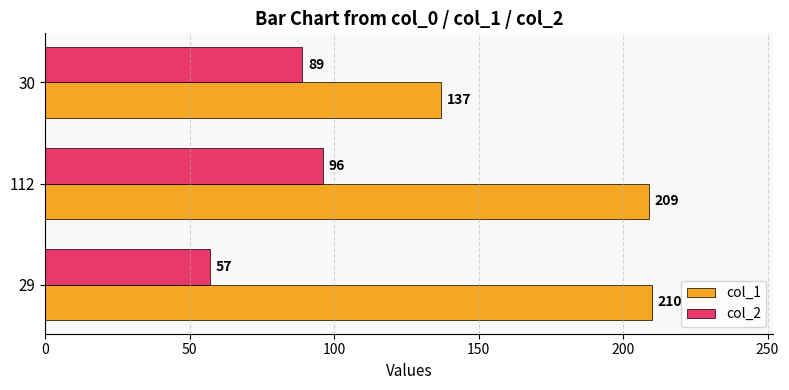

Count the number of categories in the chart.

3